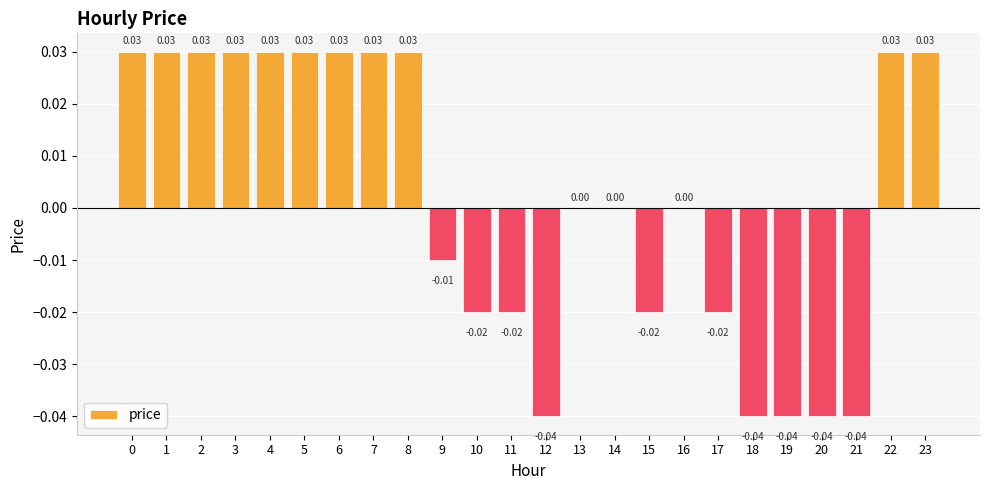

What is the change in value from 21 to 23?

+0.1